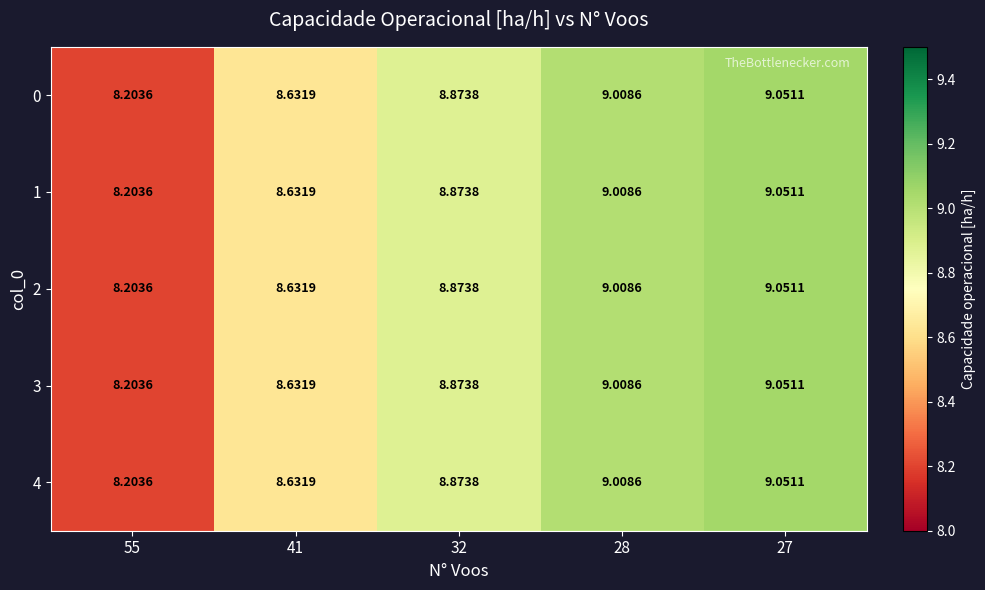

Is the value of 1 at 27 greater than the value of 4 at 55?

Yes